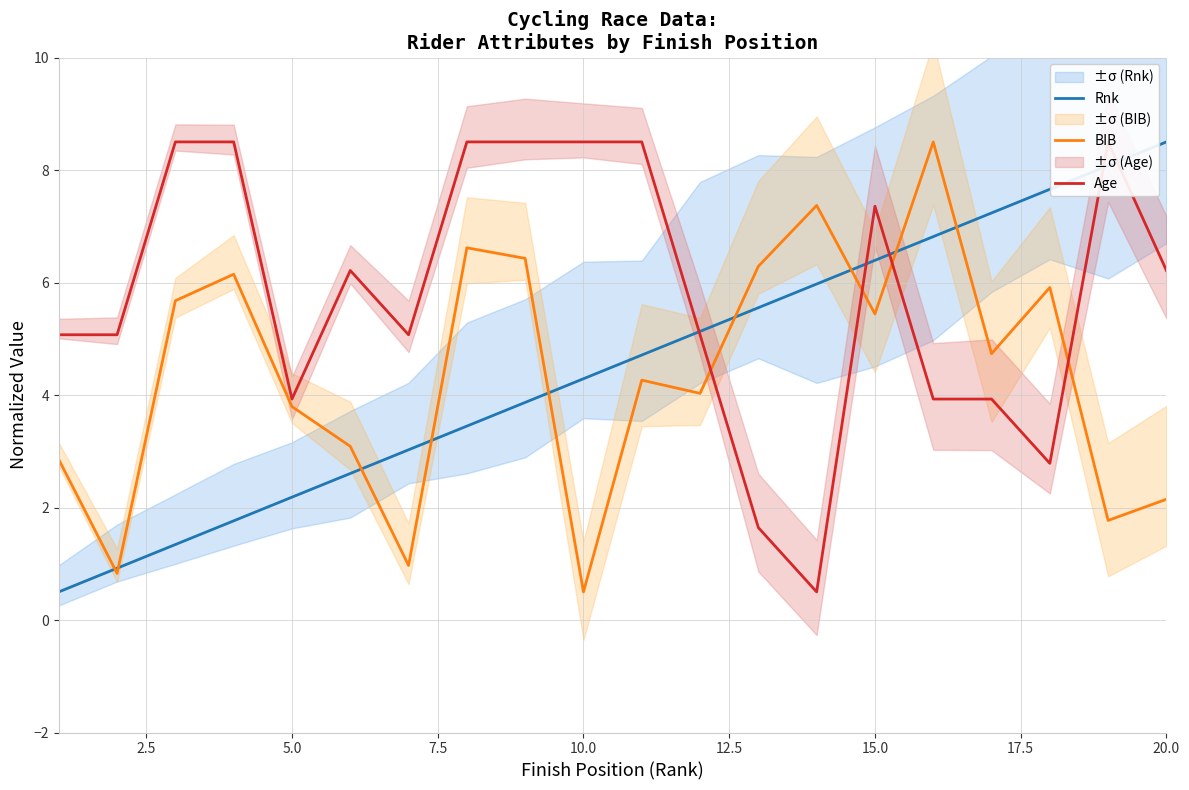

What is the average value of the Rnk series?

4.5